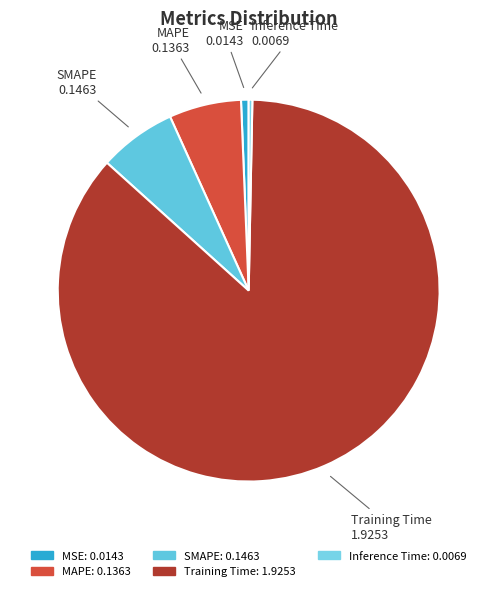

Is the sum of Training Time and MSE greater than half?

Yes